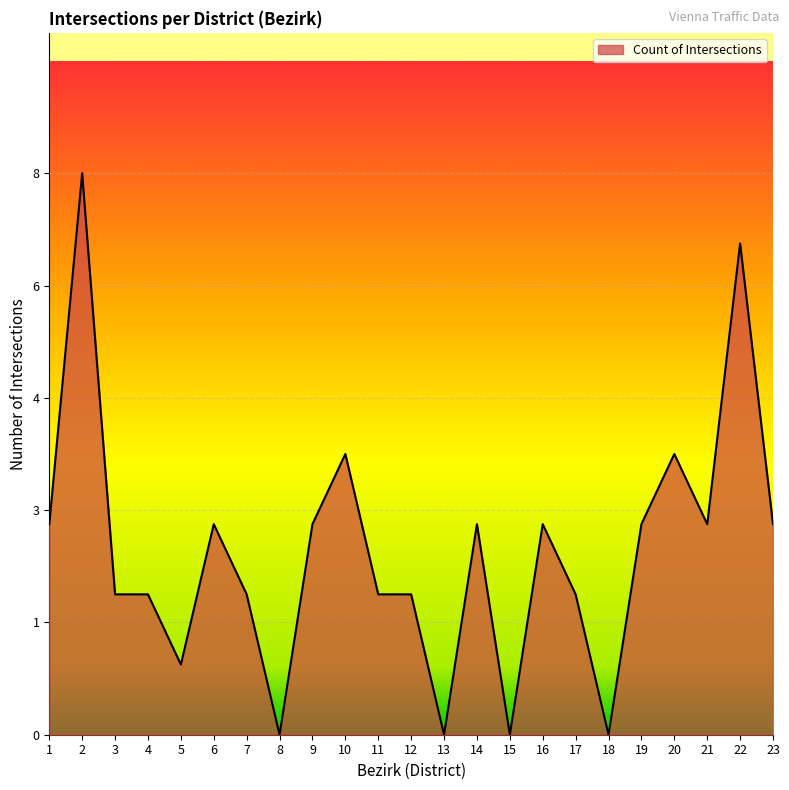

The chart shows a value of 12 at 23. True or false?

False